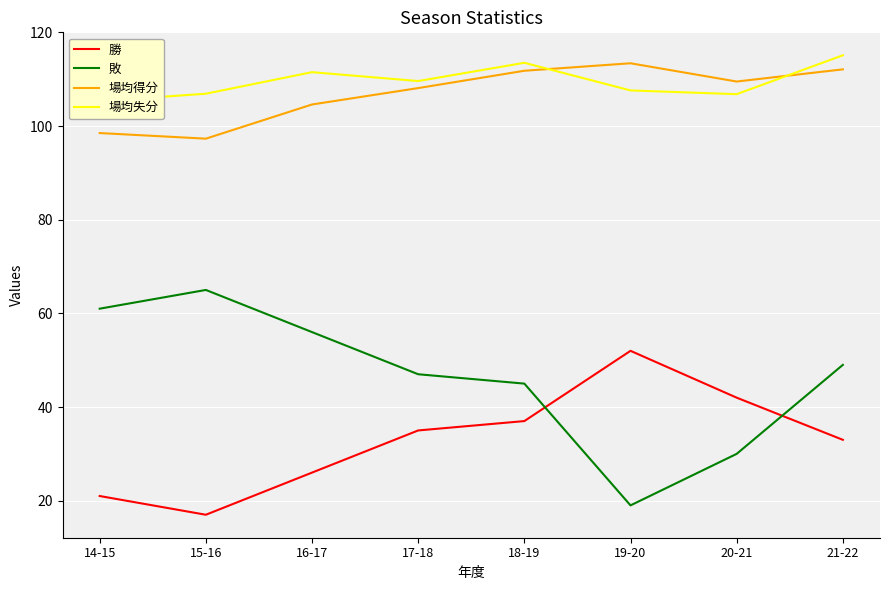

Rank the categories by 場均失分 value from highest to lowest.

21-22, 18-19, 16-17, 17-18, 19-20, 15-16, 20-21, 14-15